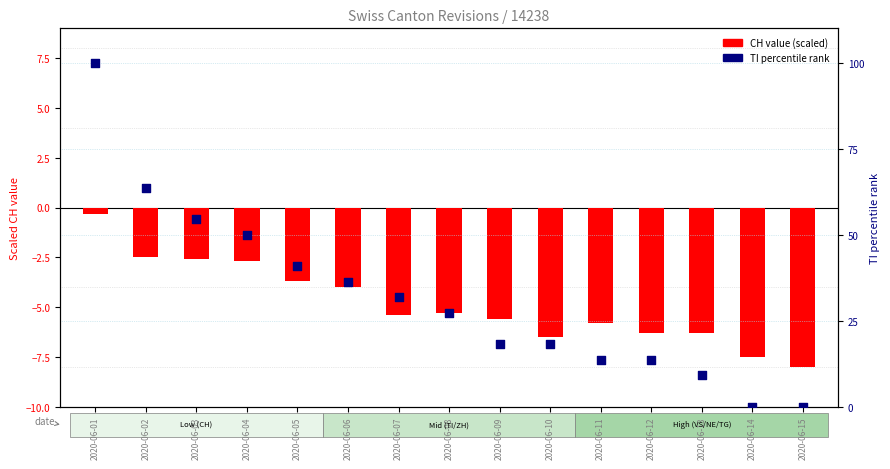

What is the total value across all series at 2020-06-04?

47.3